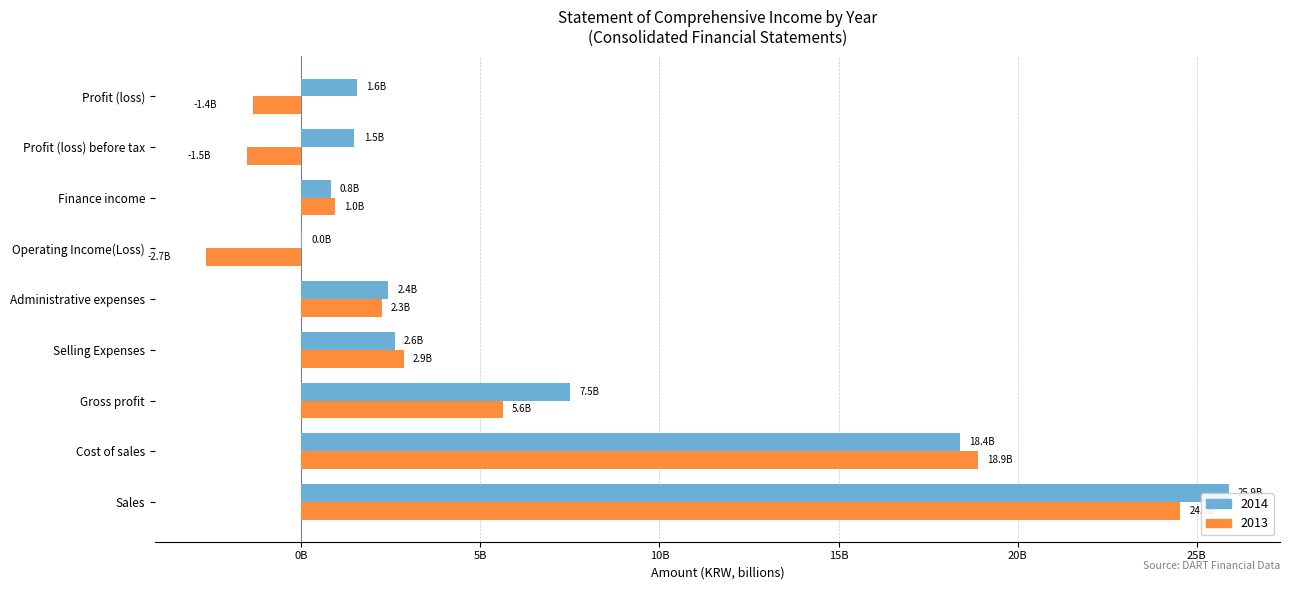

At which label is 2014 closest to 12959042042?

Cost of sales